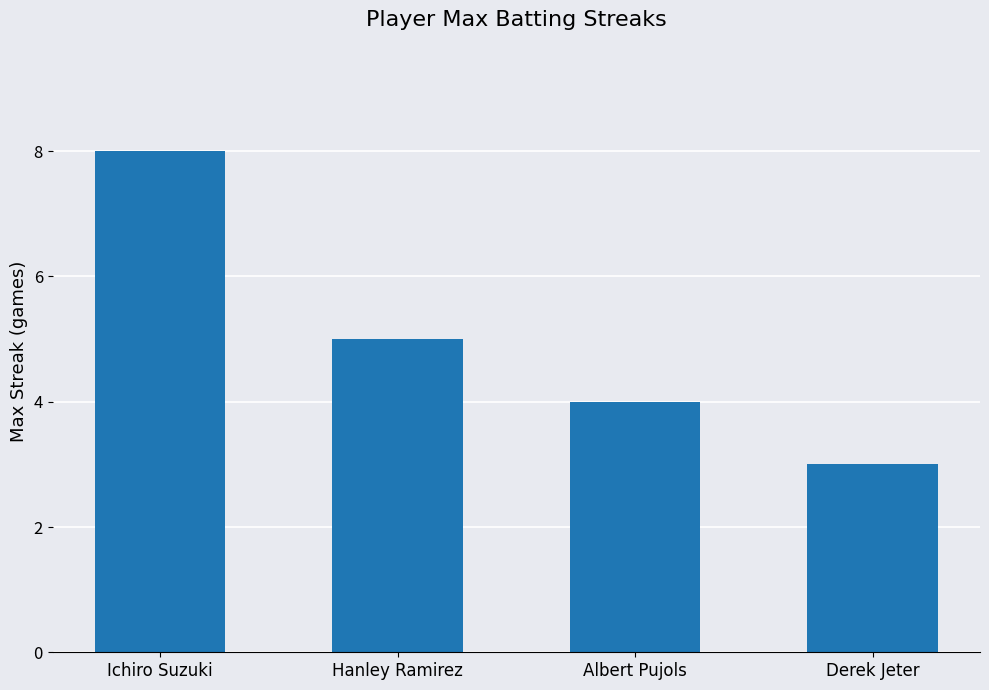

What is the maximum value shown in the chart?

8